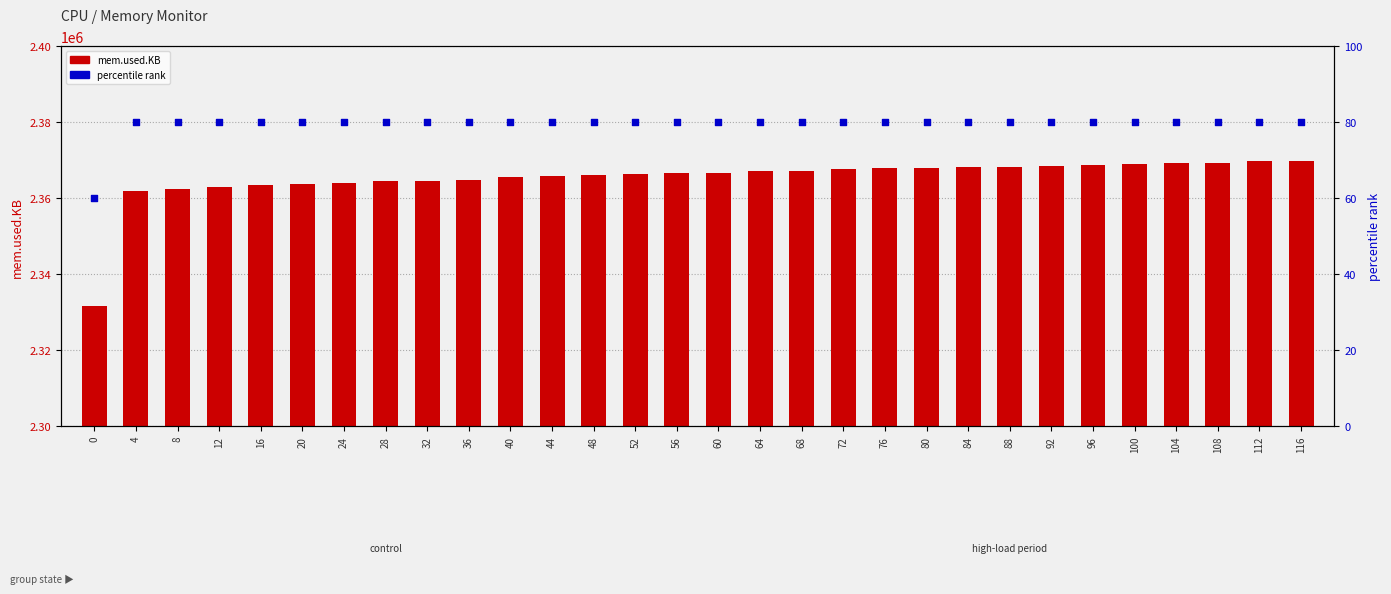

What are all the series names shown in the legend?

mem.used.KB, percentile rank